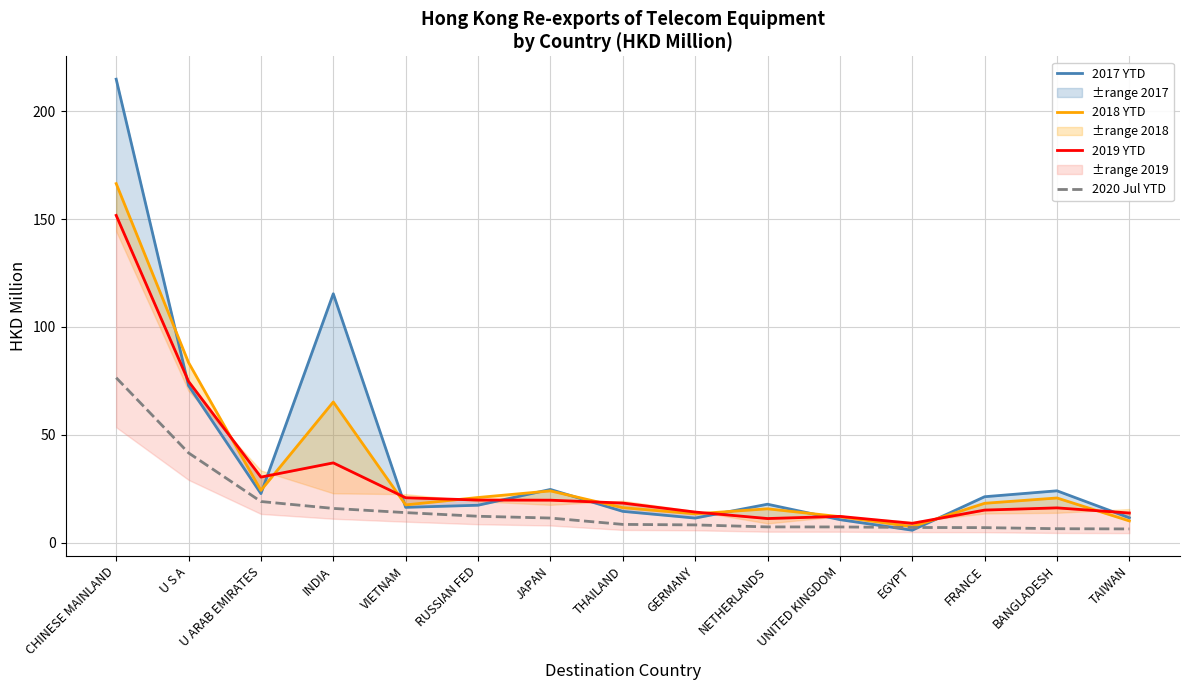

What are all the series names shown in the legend?

2017 YTD, 2018 YTD, 2019 YTD, 2020 Jul YTD